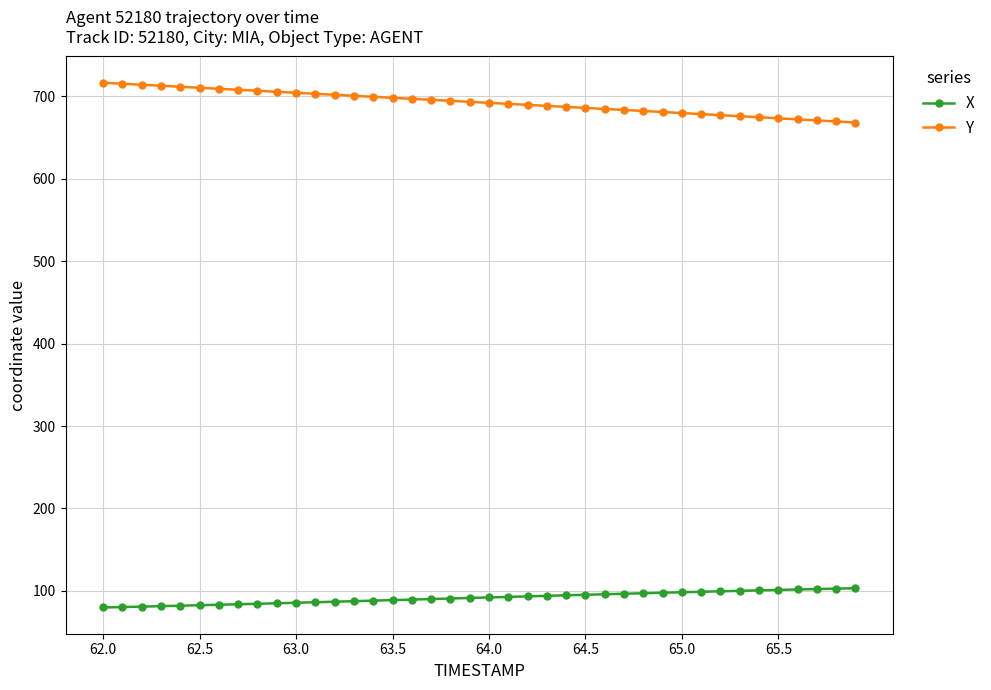

What is the sum of all X values?

3667.5